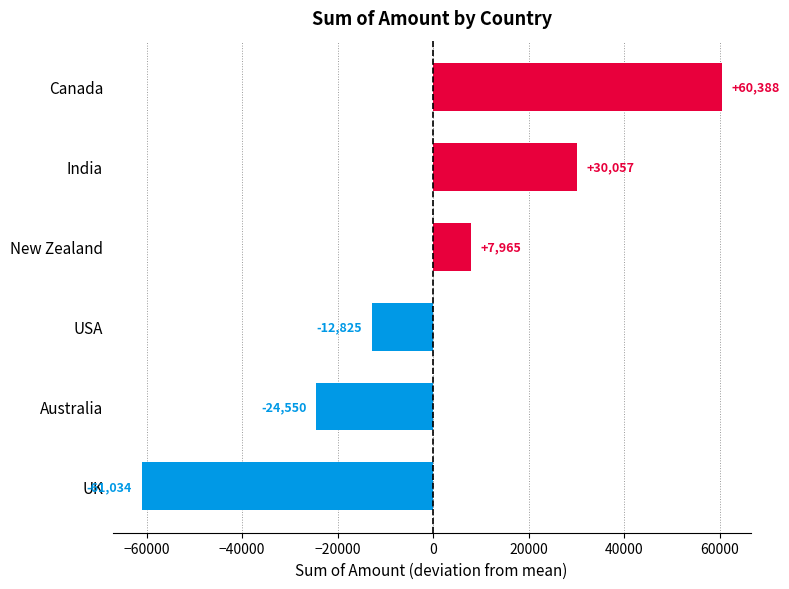

The chart shows a value of -39233.9 at UK. True or false?

False